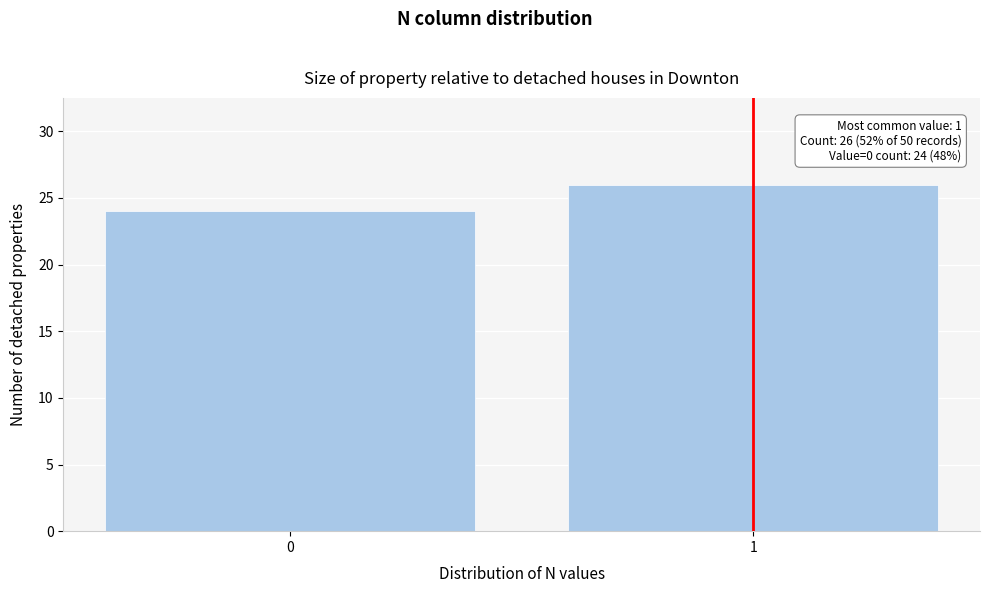

Reading left to right, transcribe all the data shown in this chart.

0=24	1=26